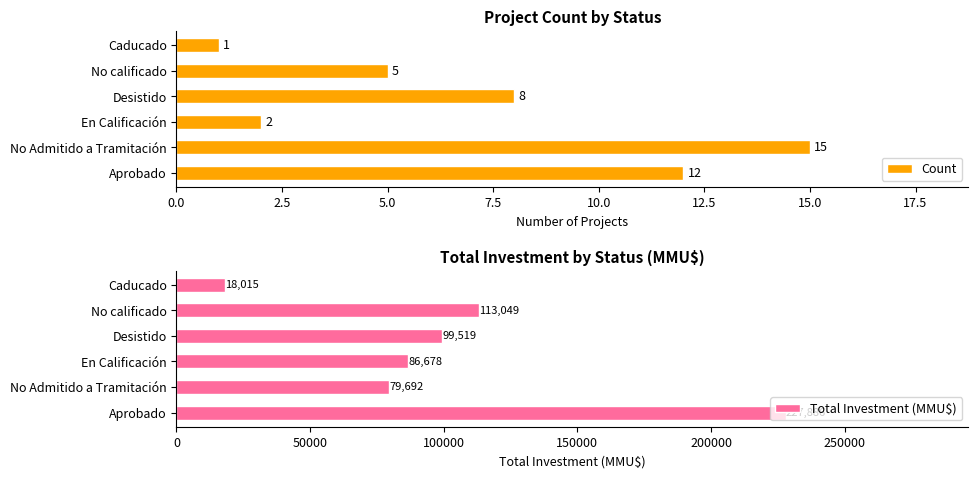

What is the difference between the second highest and second lowest values in the Total Investment (MMU$) series?

33357